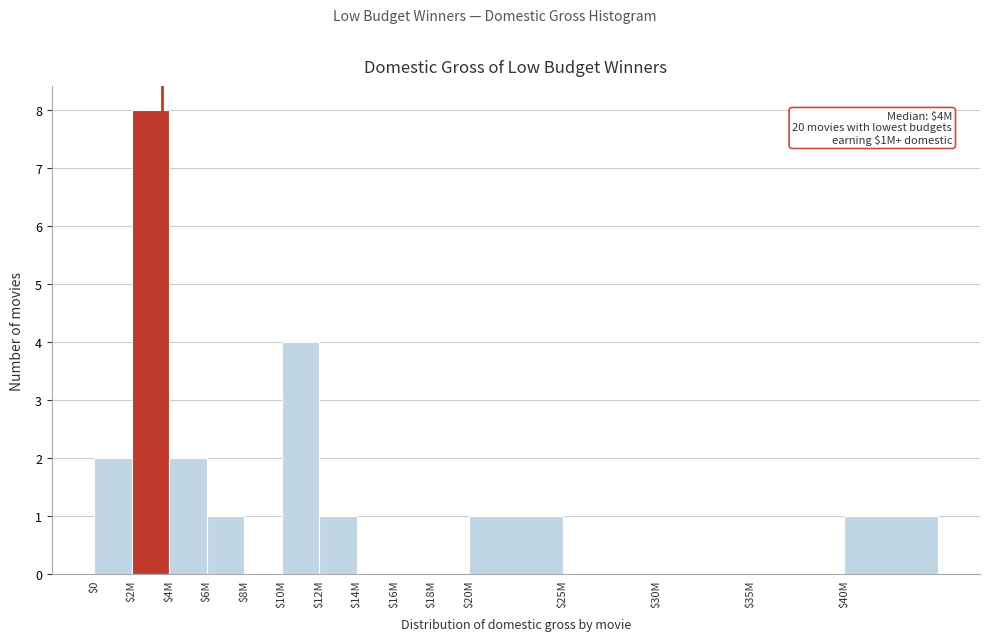

The chart shows a value of 2 at $6M. True or false?

False